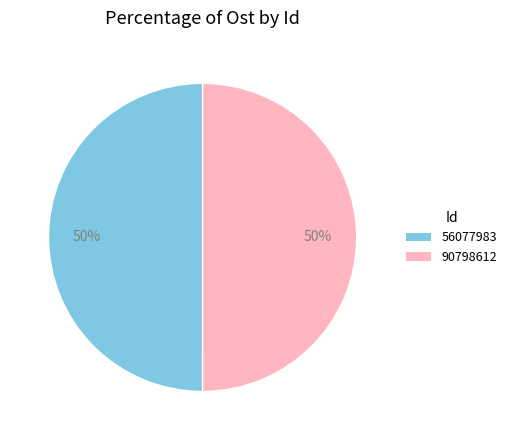

What percentage is the 90798612 slice, to the nearest percent?

50%